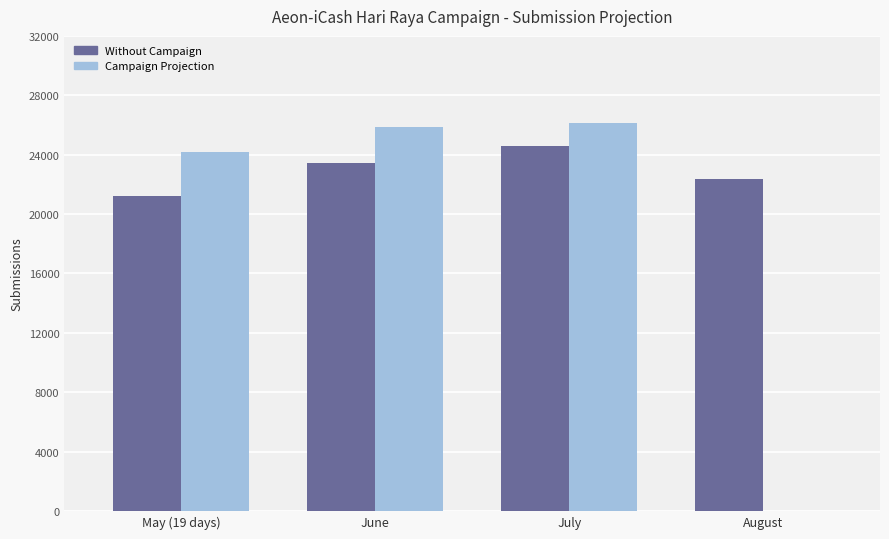

How many groups of bars are there?

4